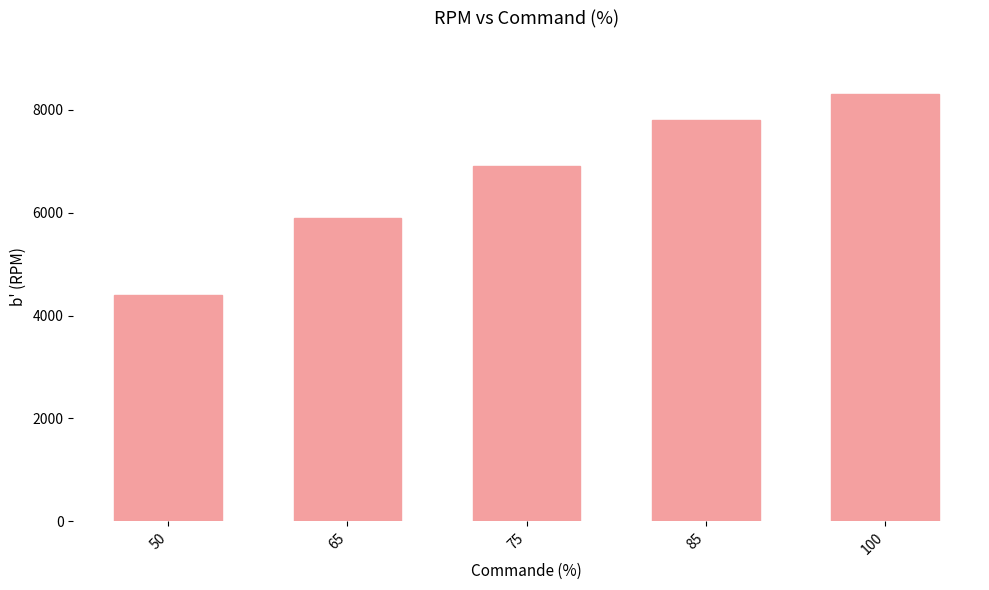

Between 65 and 85, which is larger?

85